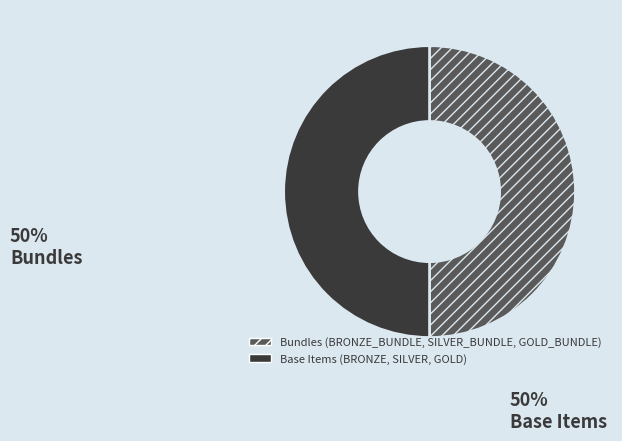

The Bundles (BRONZE_BUNDLE, SILVER_BUNDLE, GOLD_BUNDLE) slice represents 55% of the pie. True or false?

False